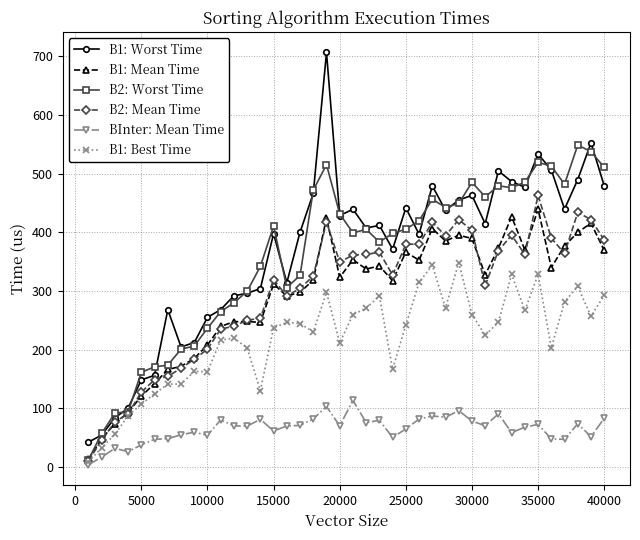

Does the chart display data point markers on the line(s)?

Yes